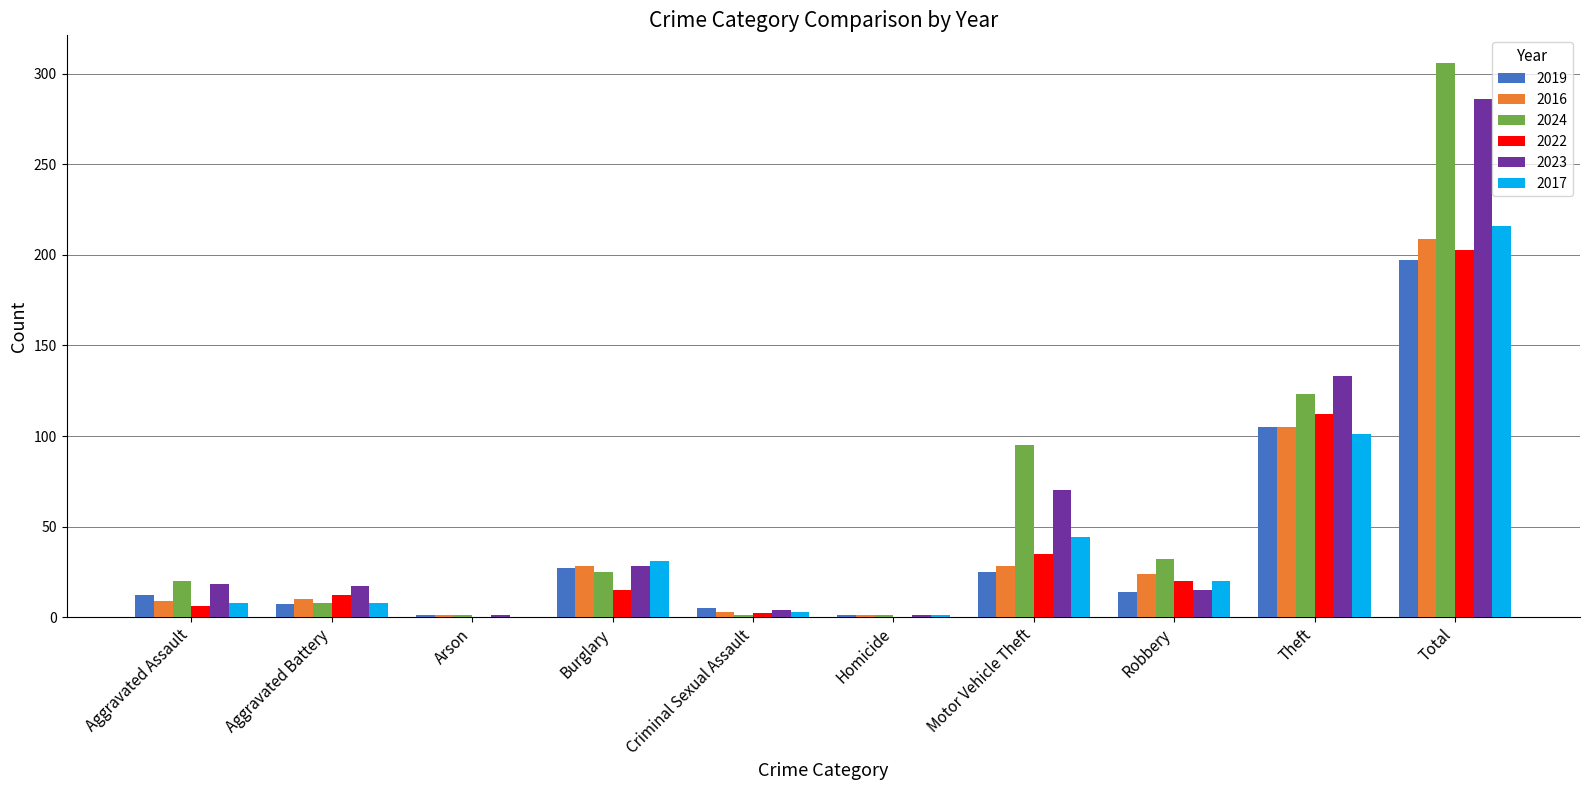

Does the chart contain stacked bars?

No